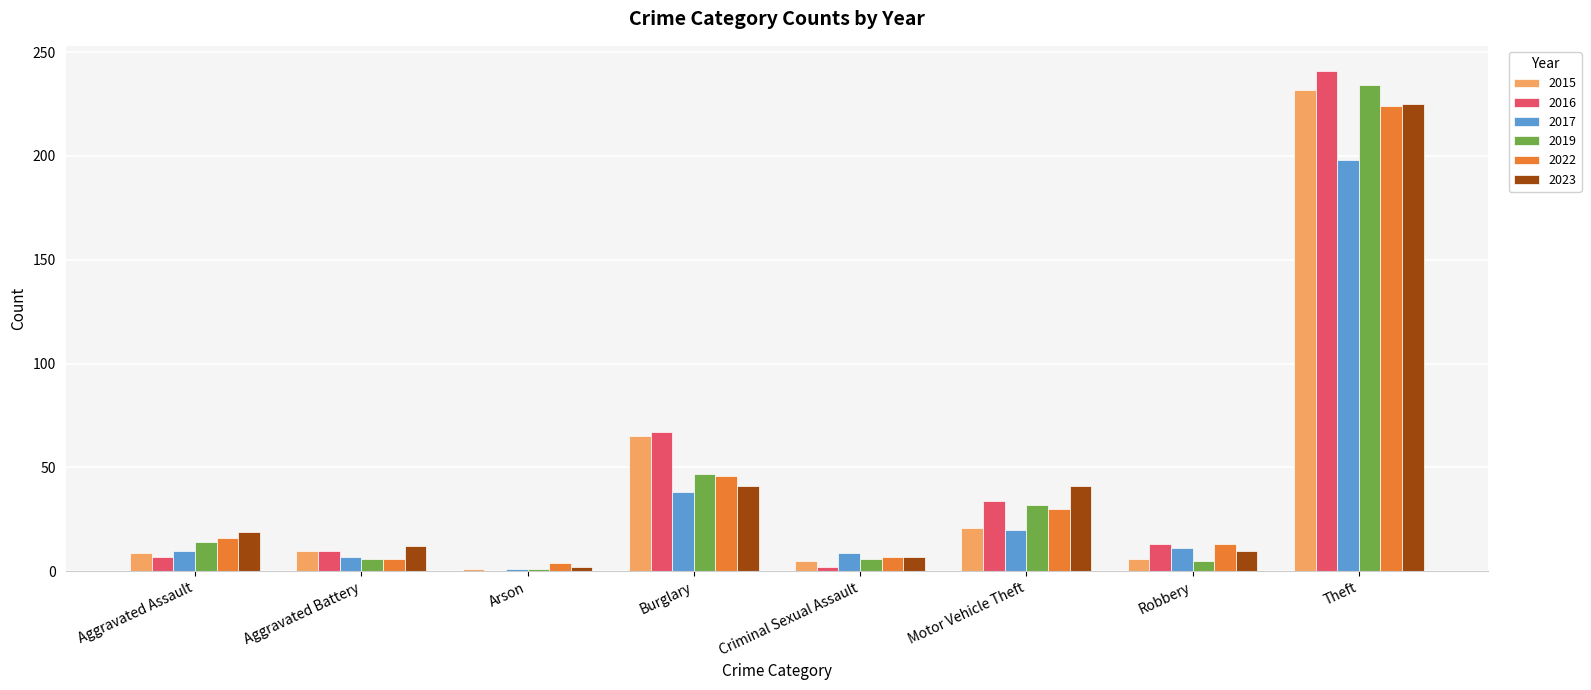

Are the bars horizontal?

No